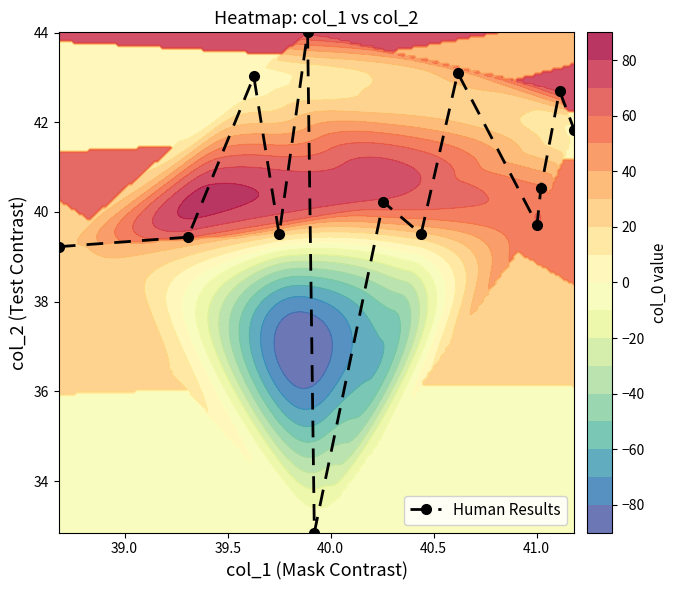

What is the value of the Human Results point at the 11th from the left?

40.5